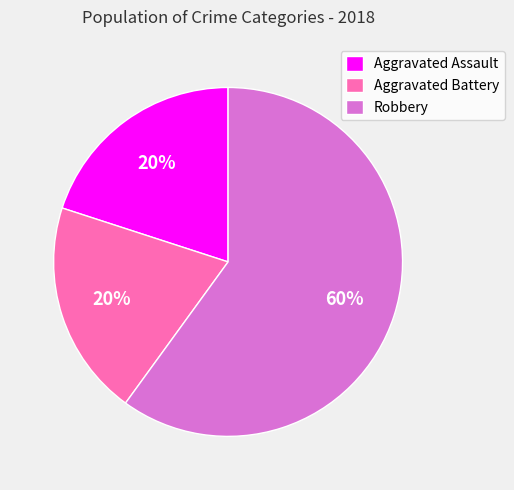

To the nearest percent, what is the difference between the Aggravated Battery and Robbery slice percentages?

40%